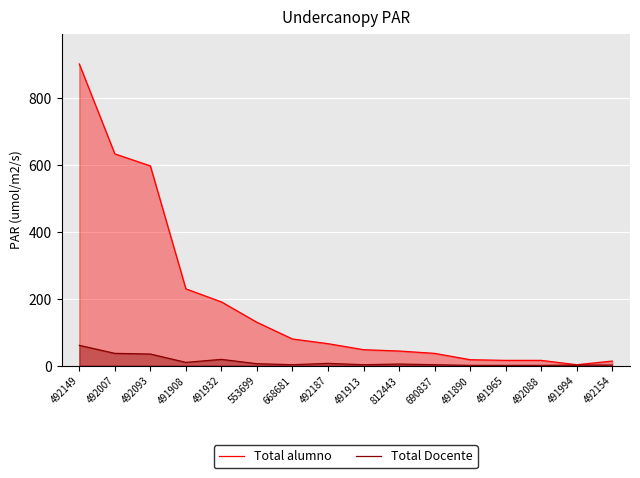

Rank the series at 690837 from lowest to highest value.

Total Docente, Total alumno